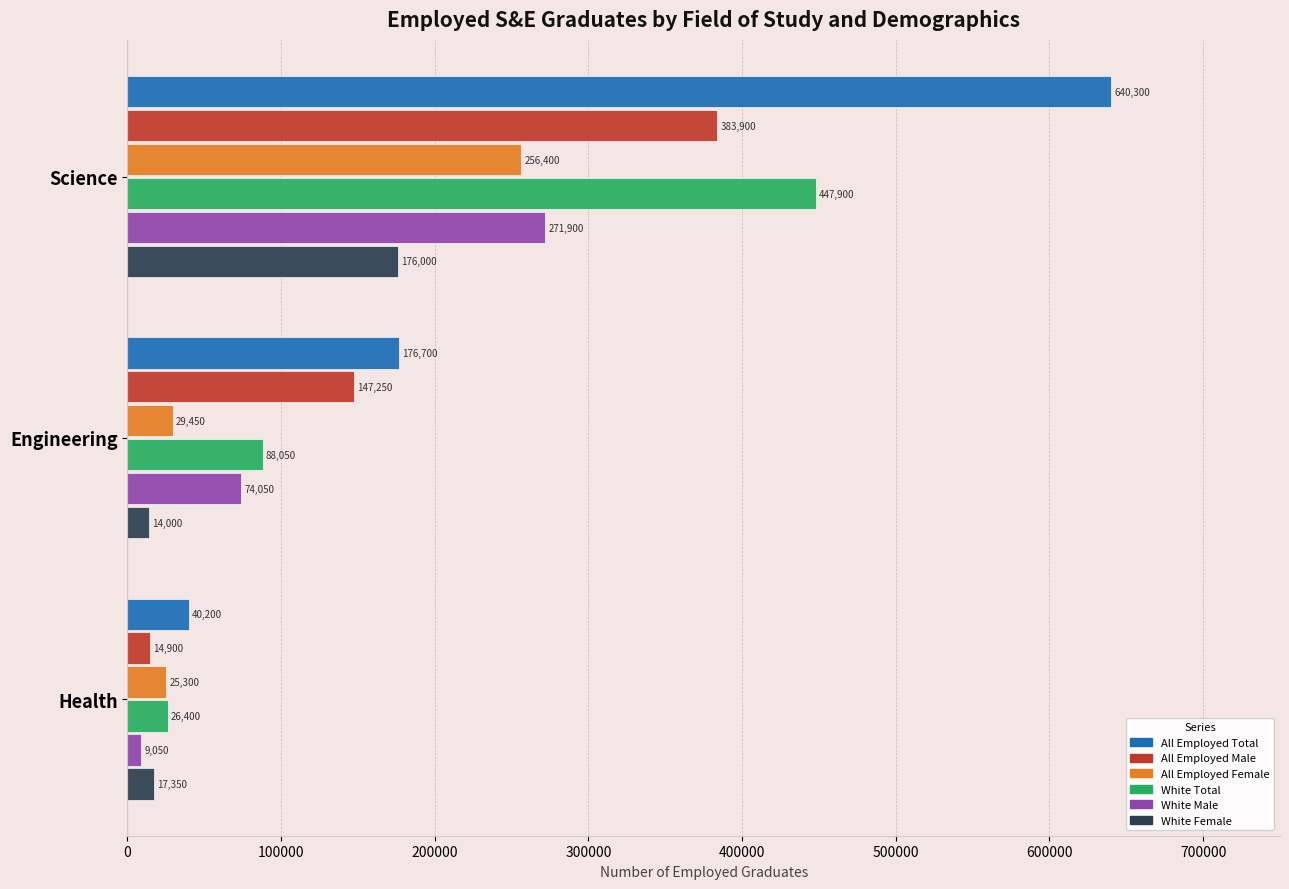

Which series has the widest spread of values?

All Employed Total